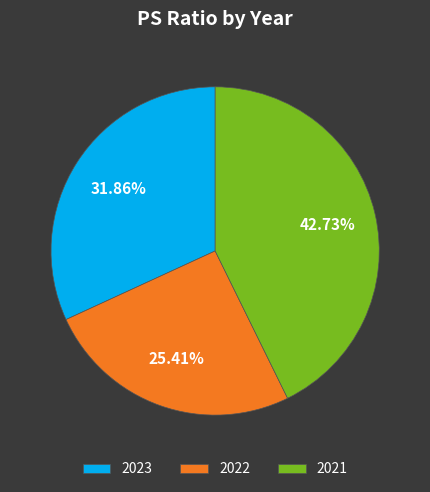

To the nearest percent, what portion does 2022 represent?

25%